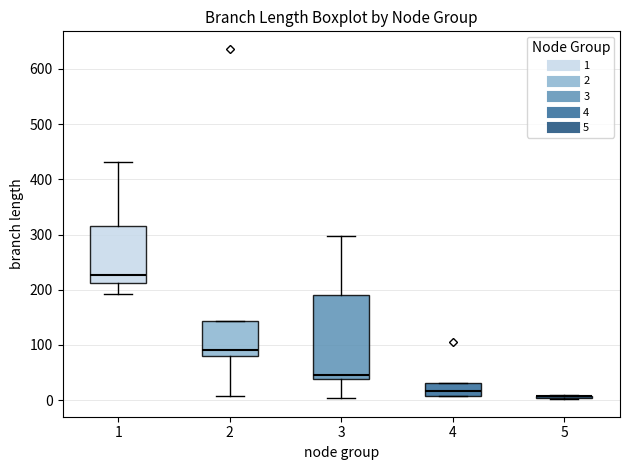

Reading left to right, read every box against the y-axis: the position of its median line, the range the box covers, and the ends of its whiskers. The values are not printed on the chart, so give them approximately, as read against the axis.

1: median 230, box 210 to 310, whiskers 190 to 430
2: median 90, box 80 to 140, whiskers 10 to 140
3: median 50, box 40 to 190, whiskers 0 to 300
4: median 20, box 10 to 30, whiskers 10 to 30
5: box collapsed to a line at 10, whiskers 0 to 10